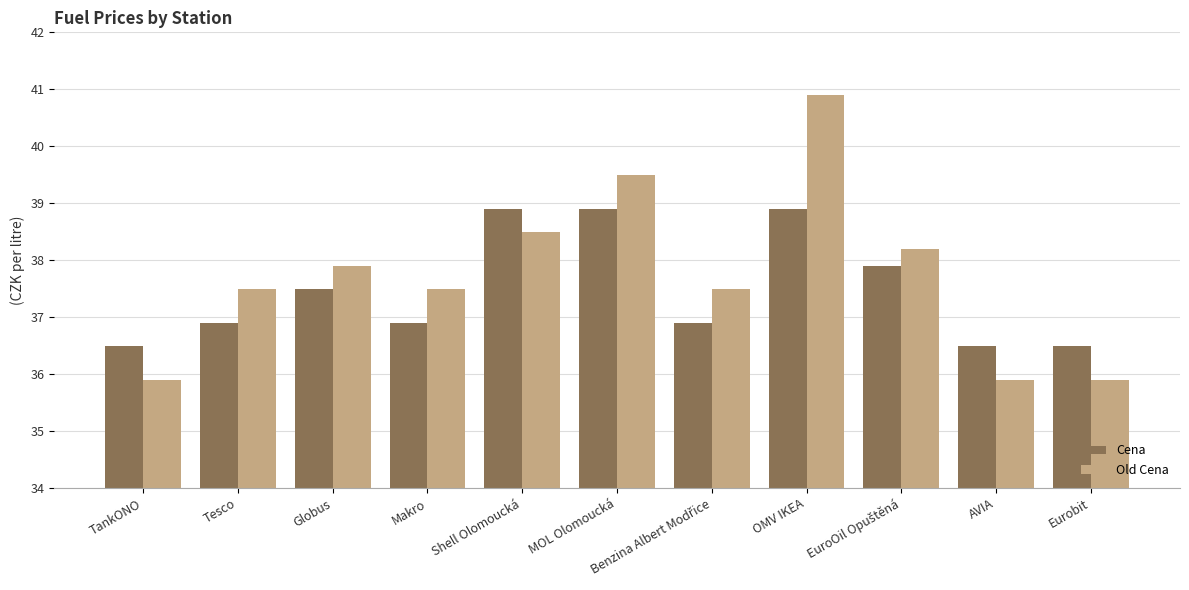

What is the total value across all series at MOL Olomoucká?

78.4